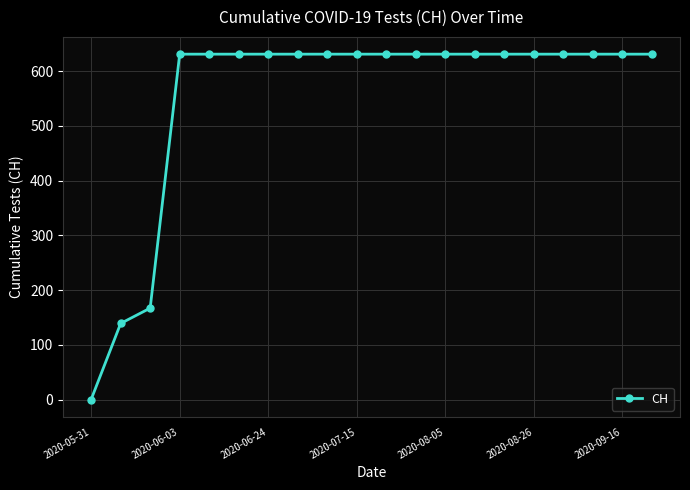

What is the difference between the maximum and second lowest values?

492